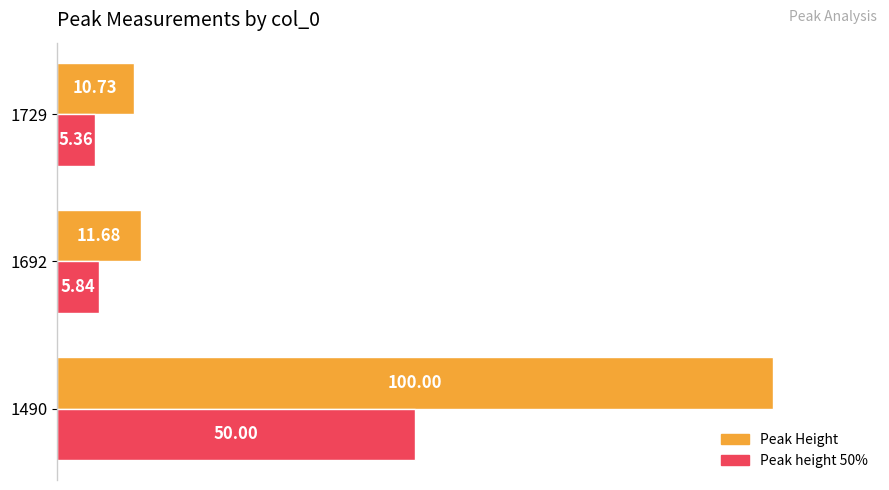

Which series has the widest spread of values?

Peak Height